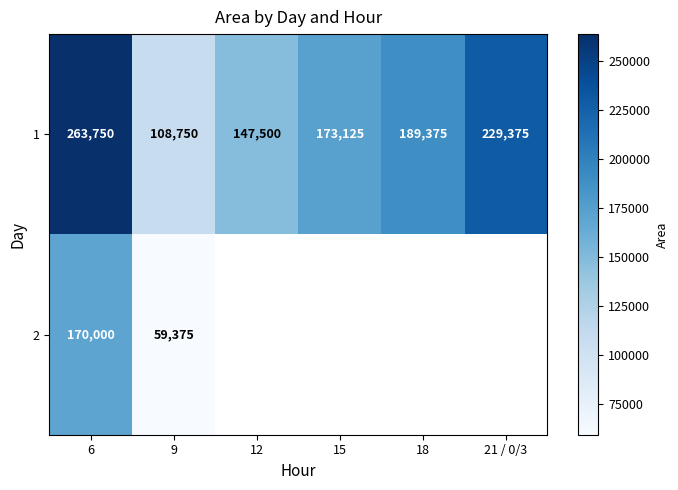

What is the minimum value for 1?

108750